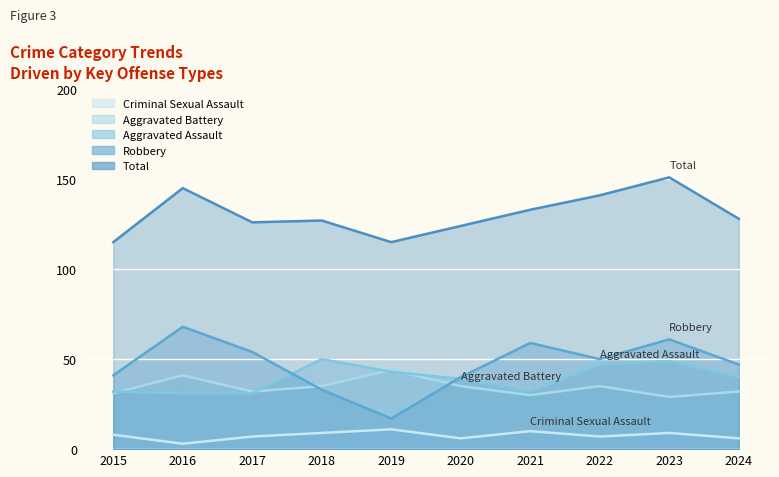

How many interior local valleys does the Robbery series have?

2